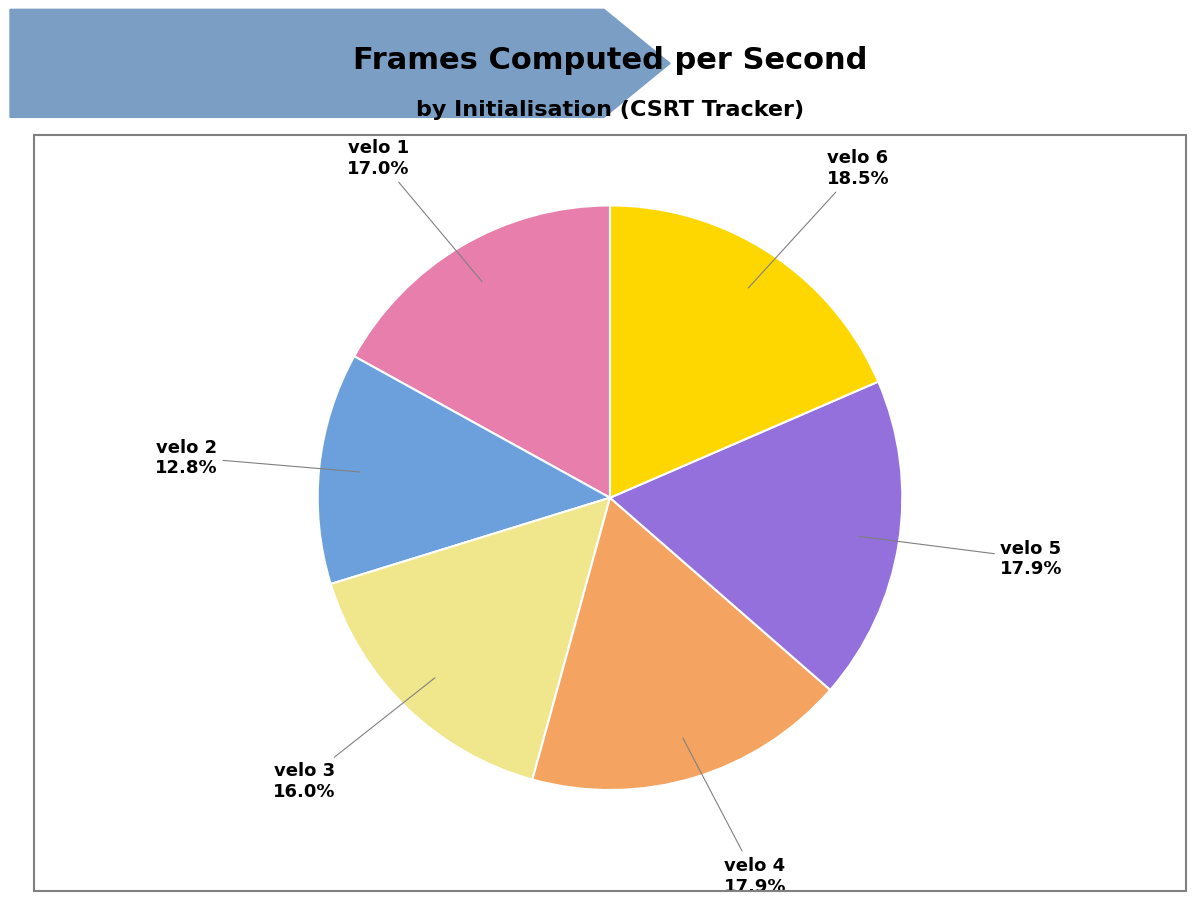

Is there any slice that represents more than half of the pie?

No